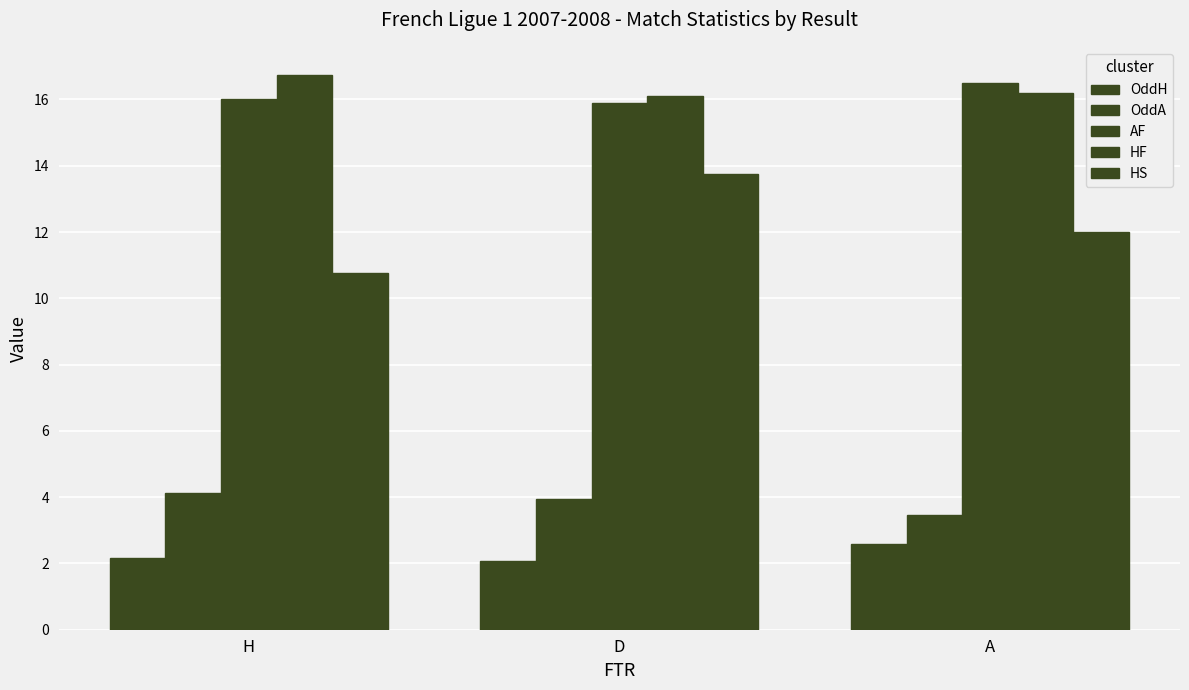

How many data points does each series have?

3